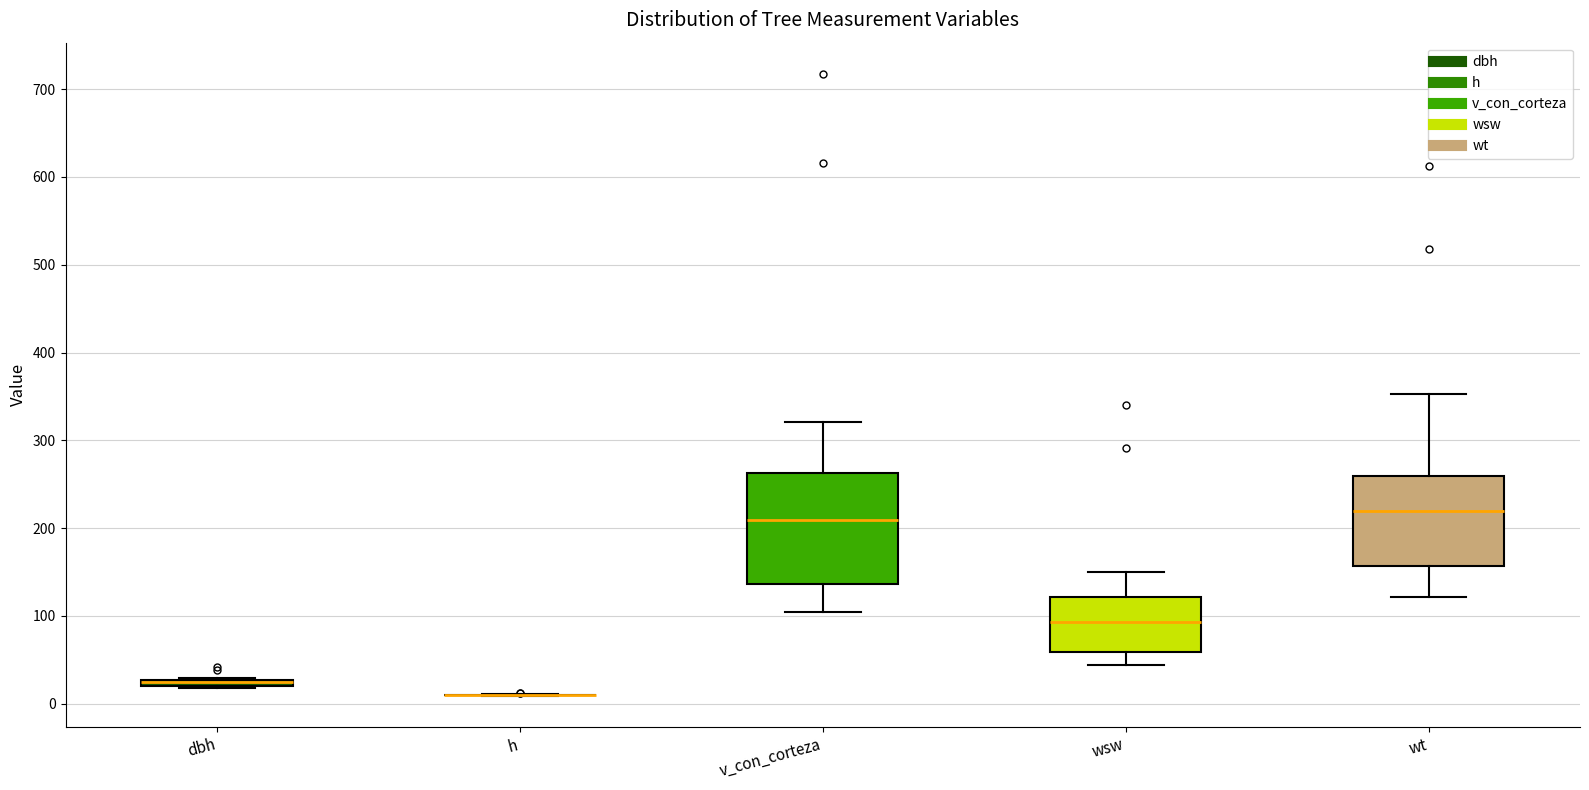

Comparing the boxes themselves (not the whiskers), which one is the tallest?

v_con_corteza